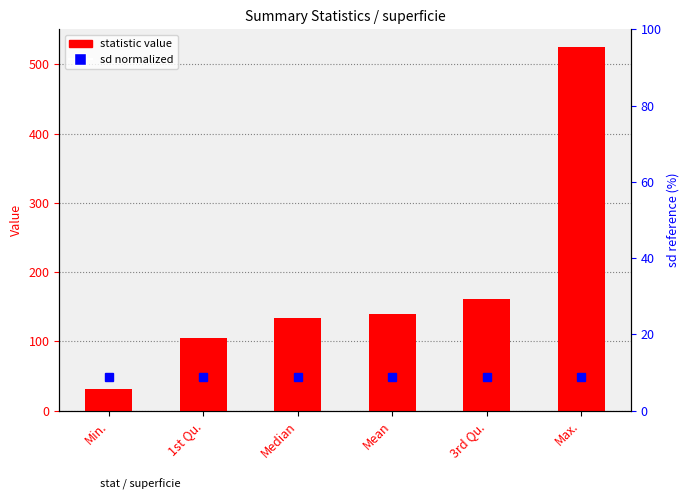

True or false: the data shows 161.9 at 3rd Qu..

True